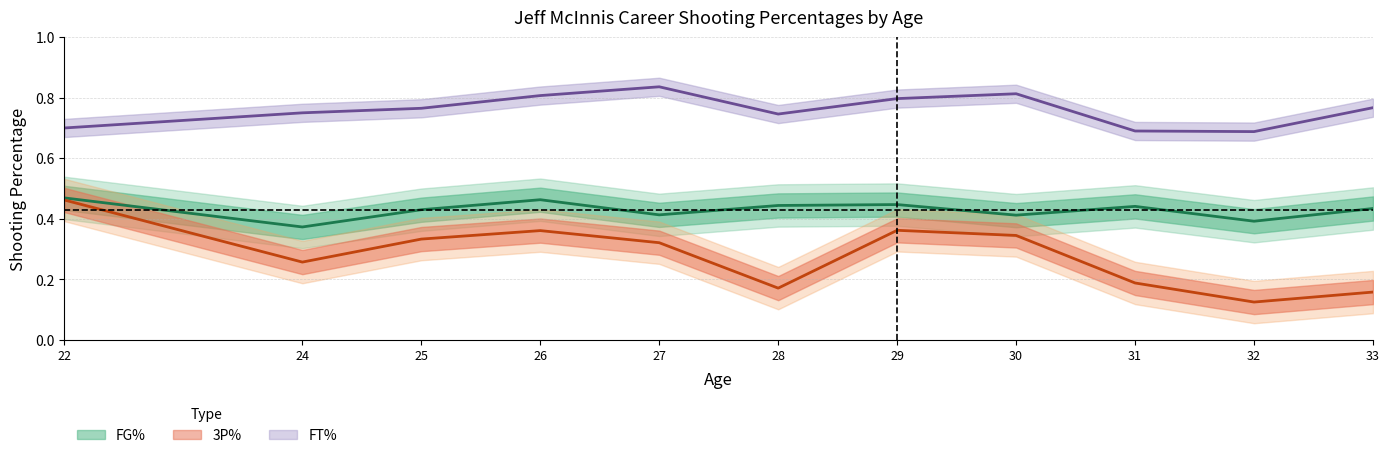

Does the chart display data point markers on the line(s)?

No